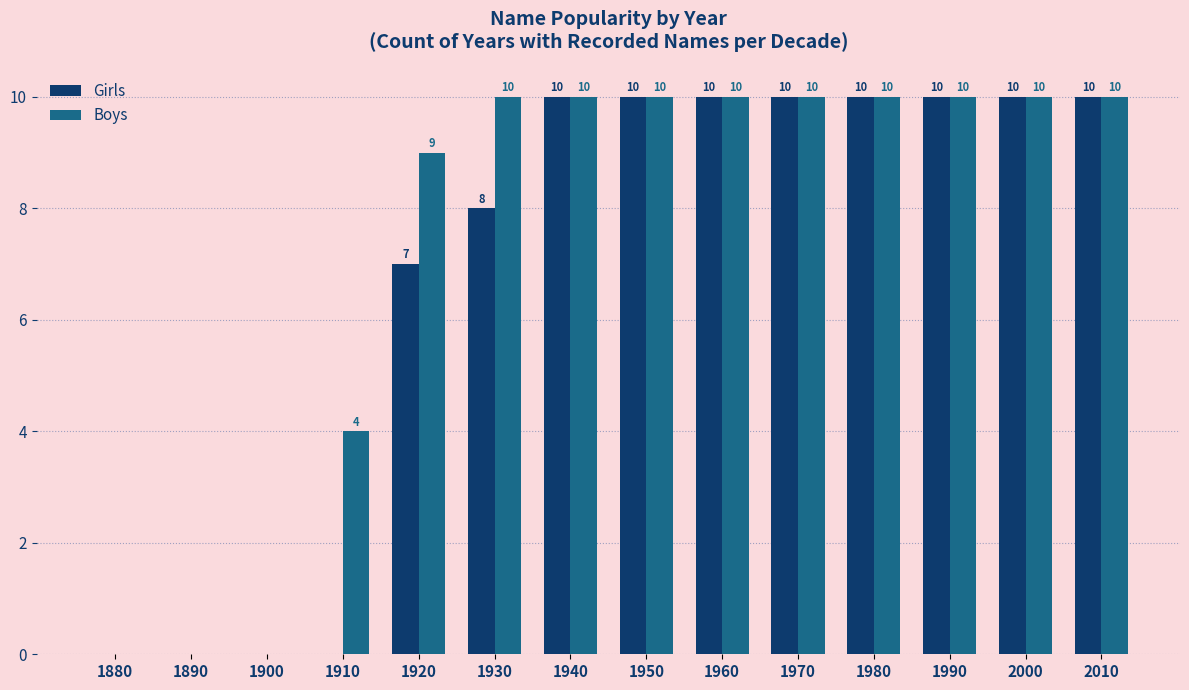

Reading left to right, list all the values displayed in this chart.

Girls: 1880=0	1890=0	1900=0	1910=0	1920=7	1930=8	1940=10	1950=10	1960=10	1970=10	1980=10	1990=10	2000=10	2010=10
Boys: 1880=0	1890=0	1900=0	1910=4	1920=9	1930=10	1940=10	1950=10	1960=10	1970=10	1980=10	1990=10	2000=10	2010=10